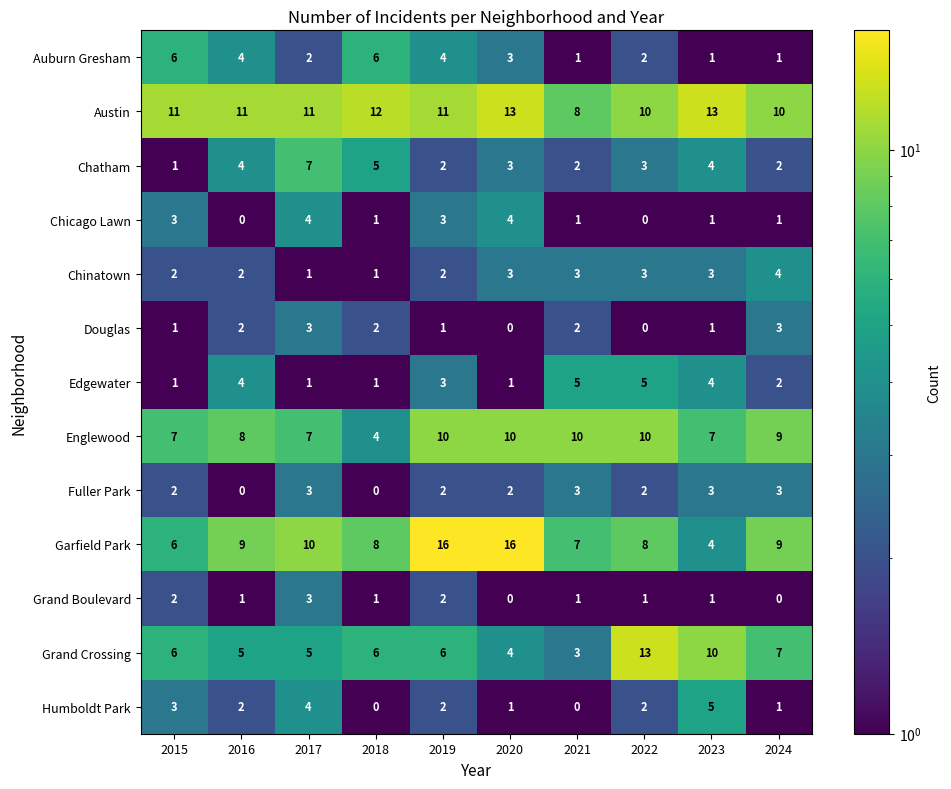

What is the difference between the Edgewater values at 2018 and 2021?

4